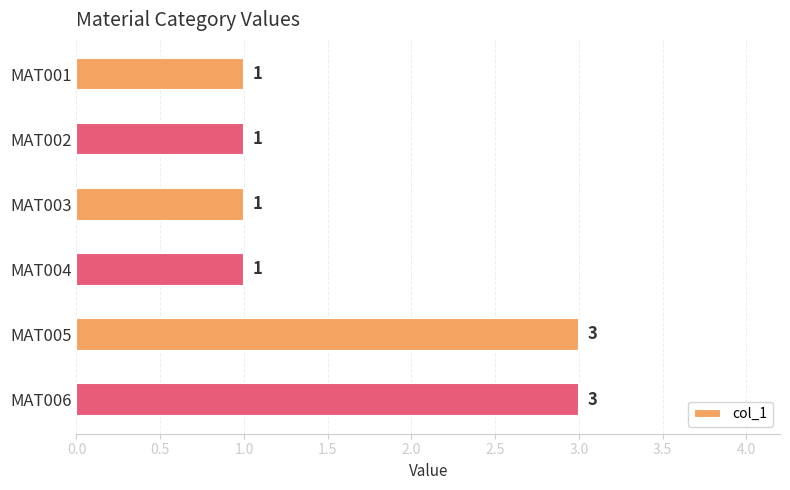

What is the greatest value displayed?

3